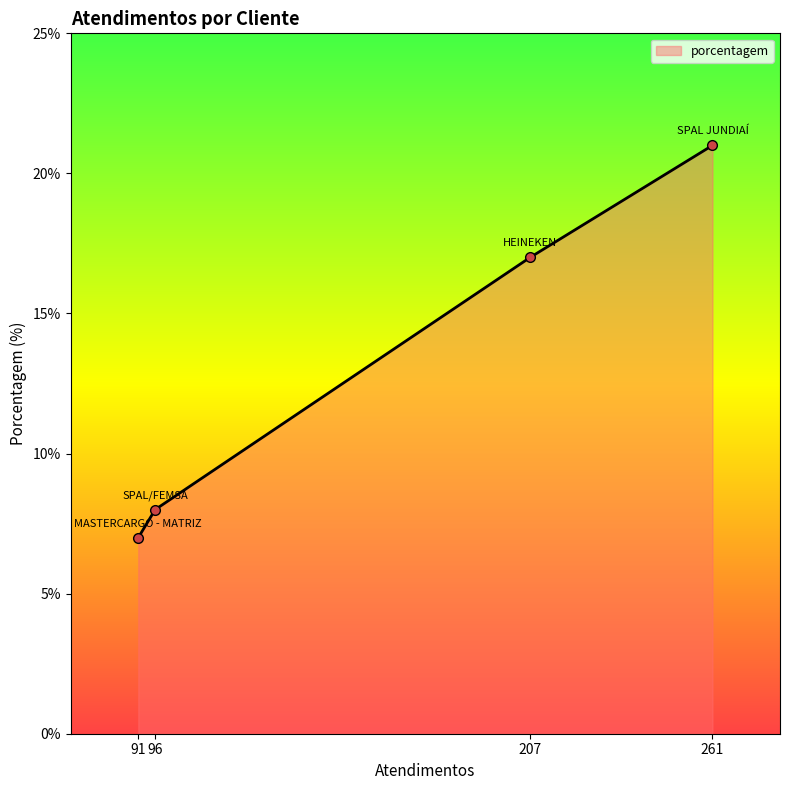

What is the value of the 2nd point from the left?

8